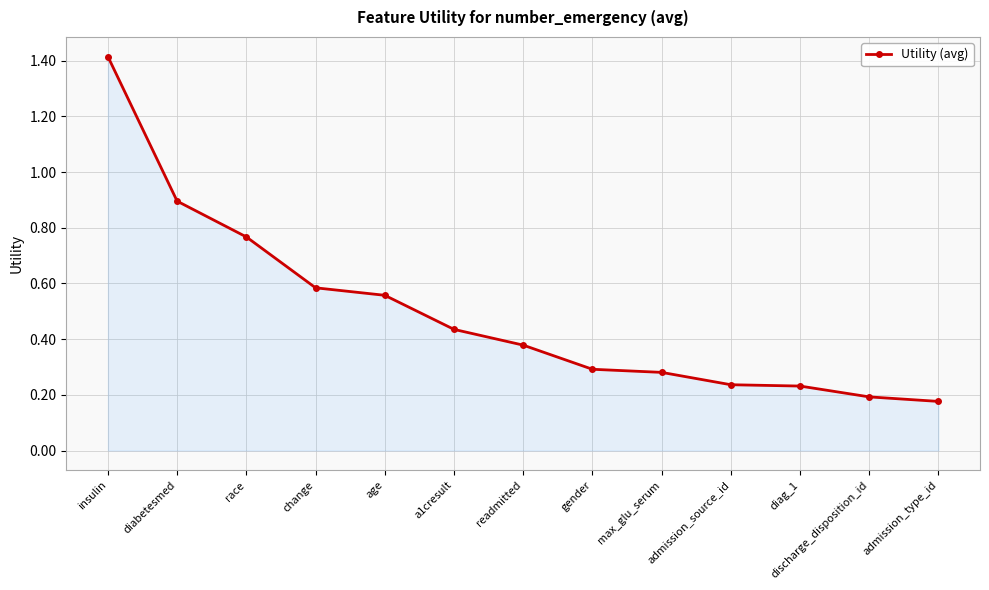

At which category does the chart reach its peak across all series?

insulin